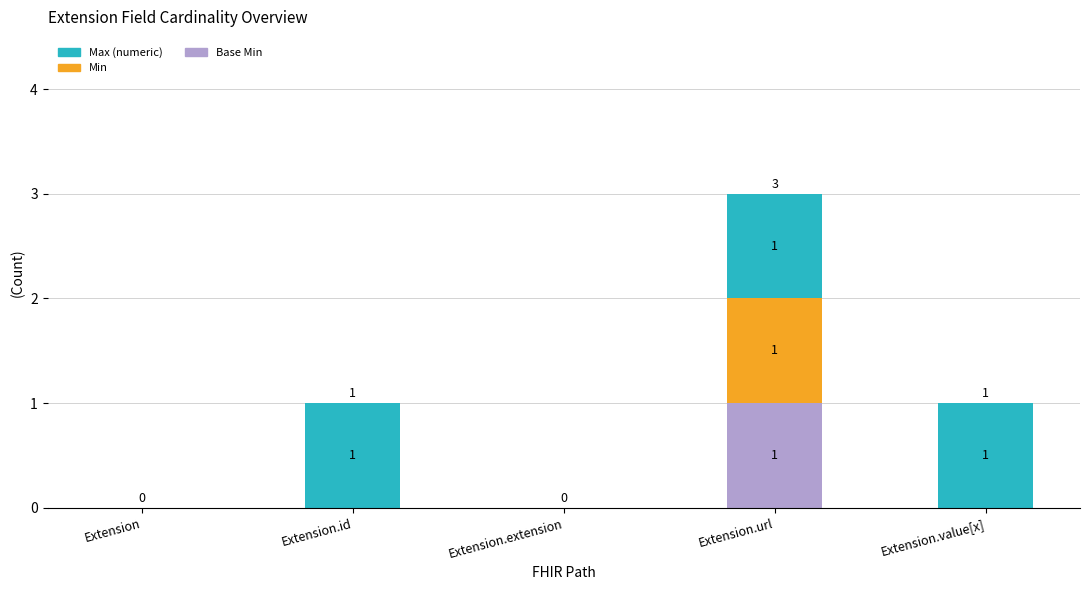

At which category is the sum across all series the highest?

Extension.url